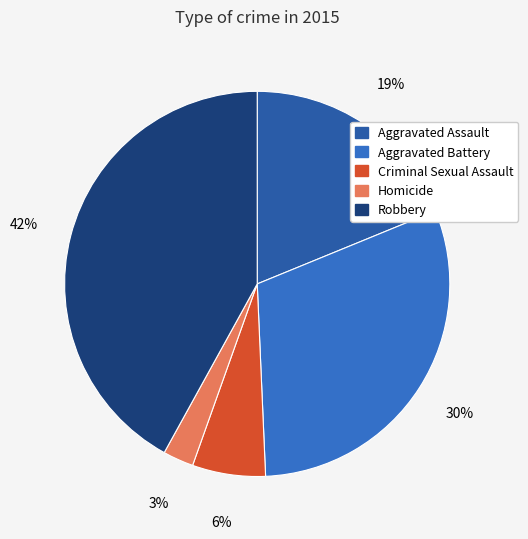

Which slice is the smallest?

Homicide